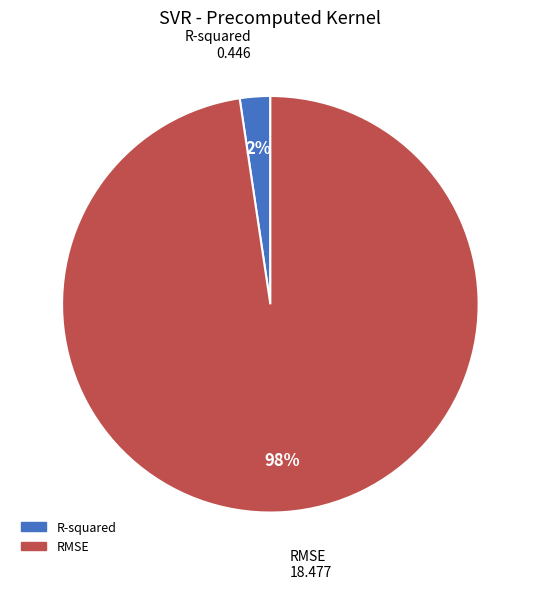

Which category has the biggest portion of the pie?

RMSE